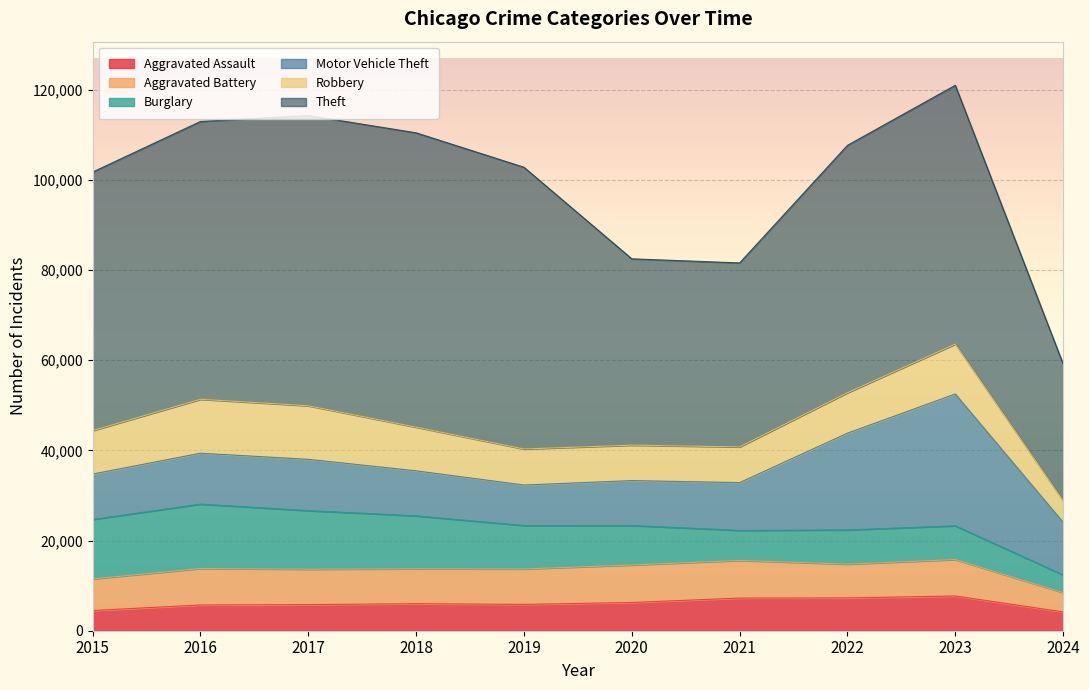

Rank the series at 2023 from lowest to highest value.

Burglary, Aggravated Assault, Aggravated Battery, Robbery, Motor Vehicle Theft, Theft